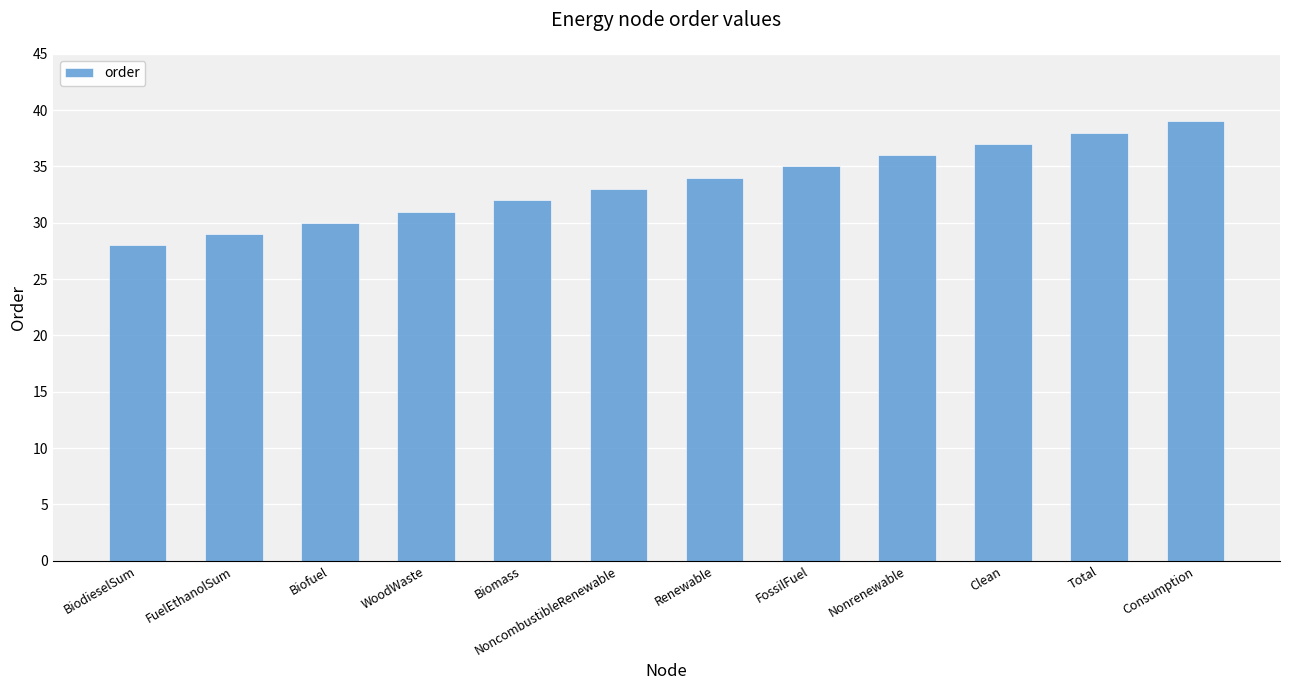

Rank the categories by value from highest to lowest.

Consumption, Total, Clean, Nonrenewable, FossilFuel, Renewable, NoncombustibleRenewable, Biomass, WoodWaste, Biofuel, FuelEthanolSum, BiodieselSum